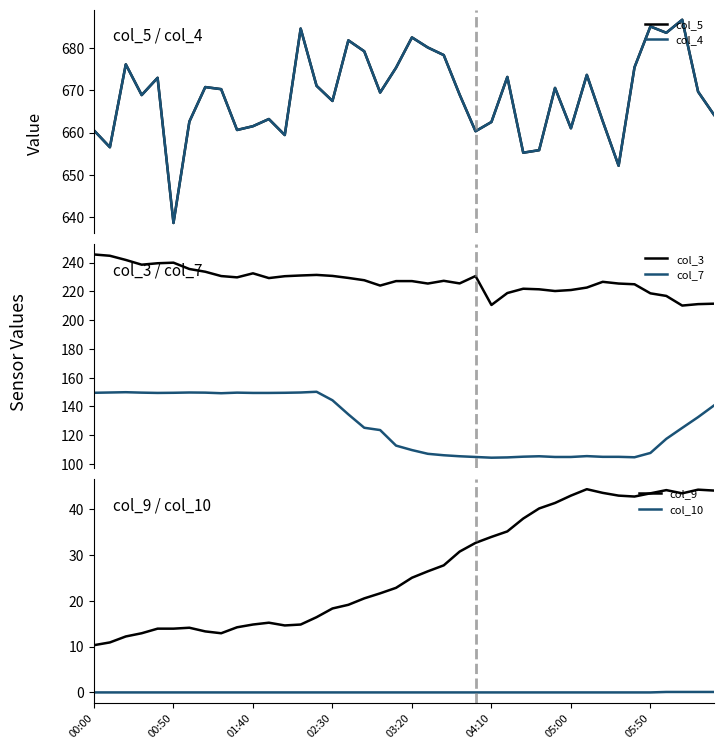

What is the approximate value of col_9 at 23?

30.7